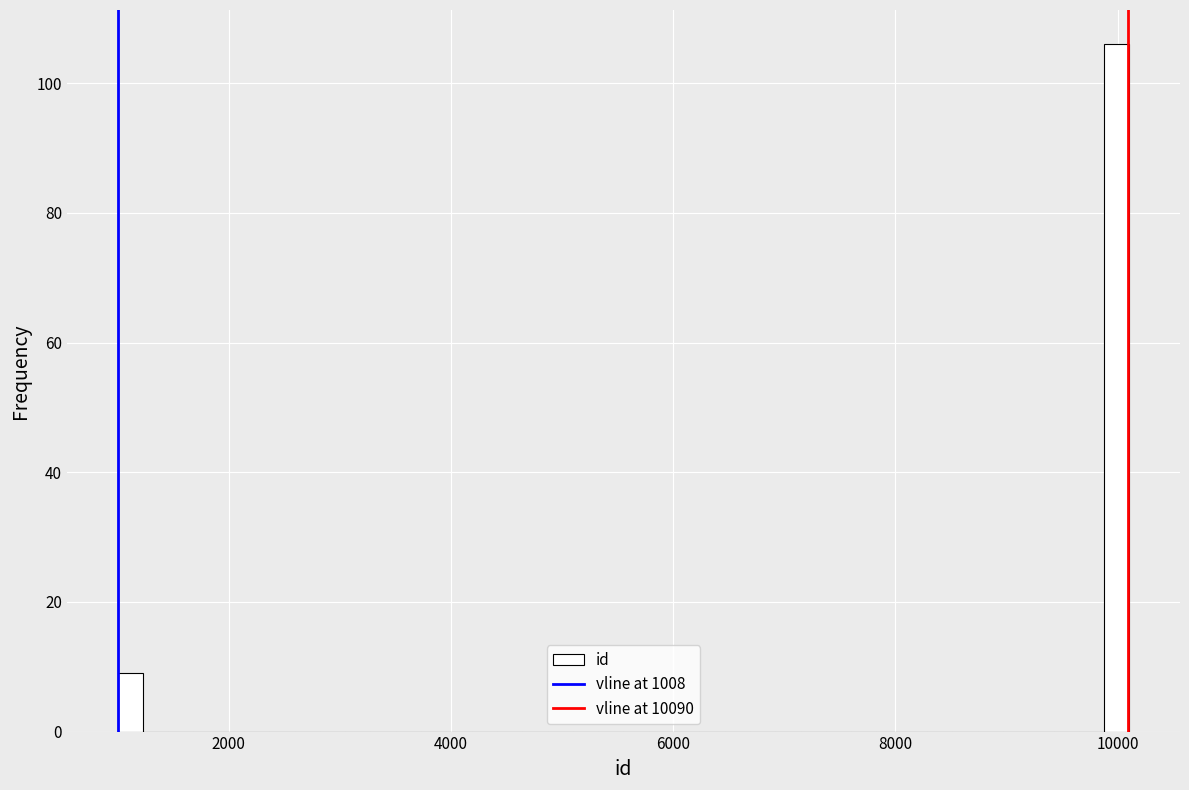

Around what value on the x-axis is the tallest bar? Give the approximate position of its centre, as read against the axis.

10000